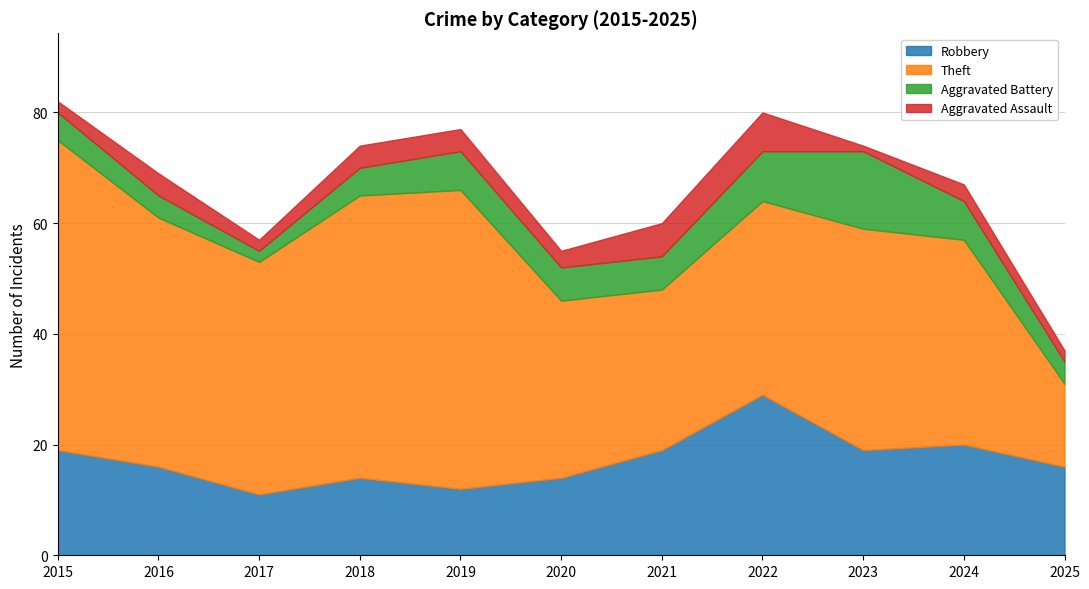

True or false: Aggravated Battery has a value of 9 at 2015.

False